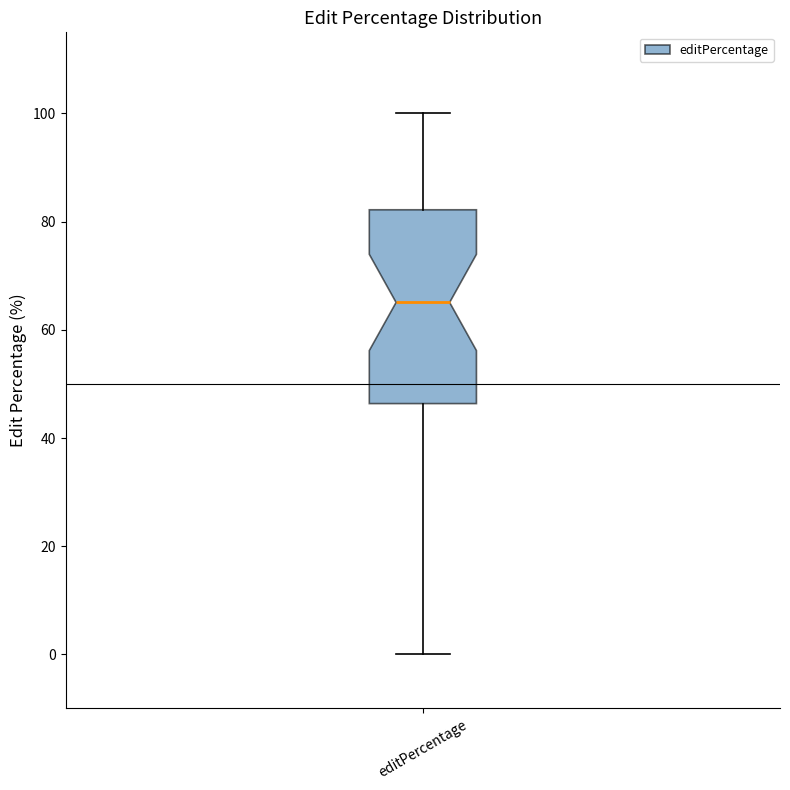

Where does the upper whisker of the box for editPercentage end on the y-axis? The values are not printed on the chart, so give them approximately, as read against the axis.

100